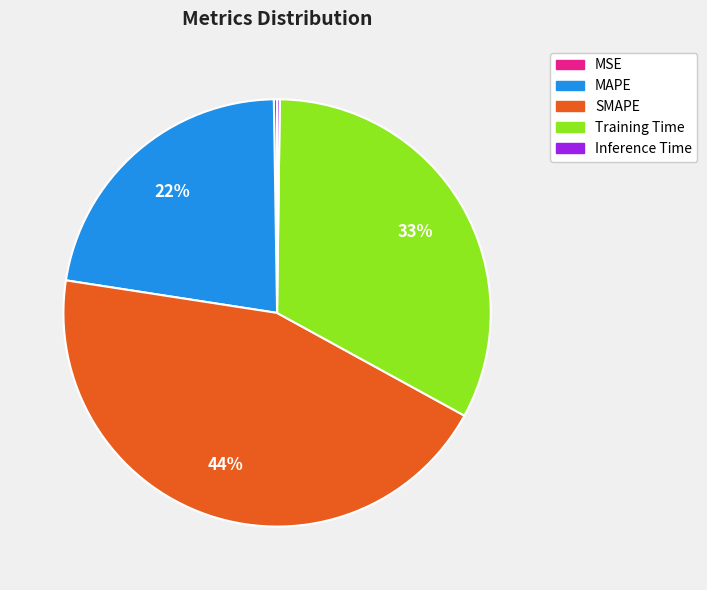

Which has a higher value, MAPE or SMAPE?

SMAPE